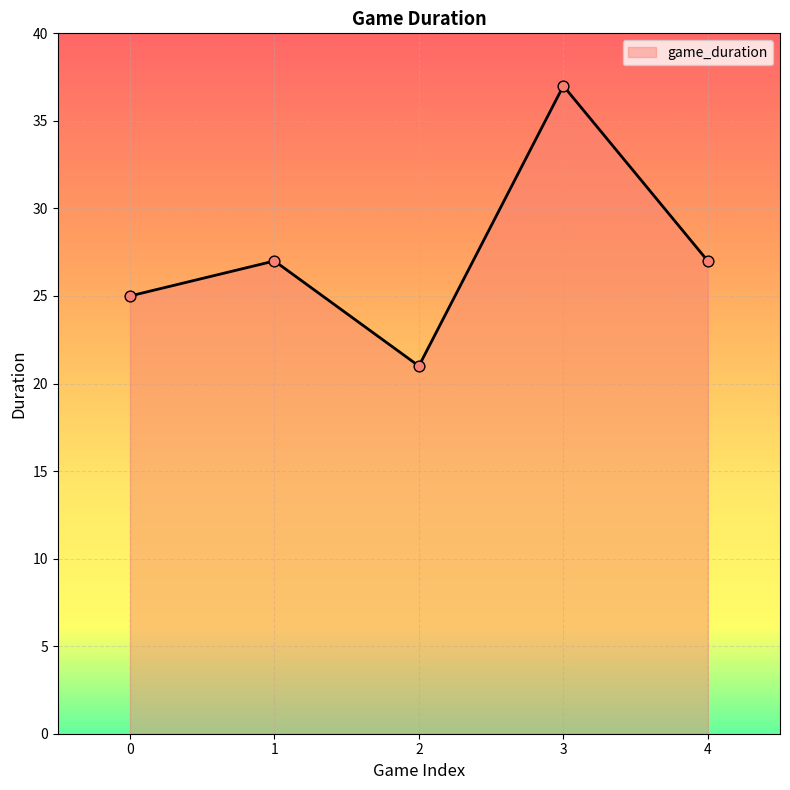

Between 2 and 4, which is larger?

4